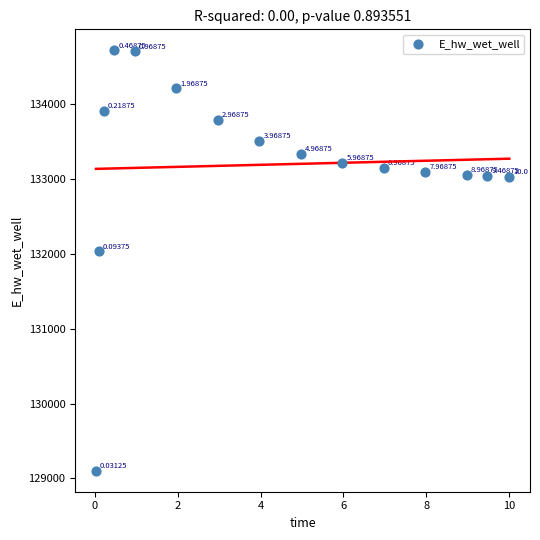

What is the range of Y values (max minus min)?

5613.7